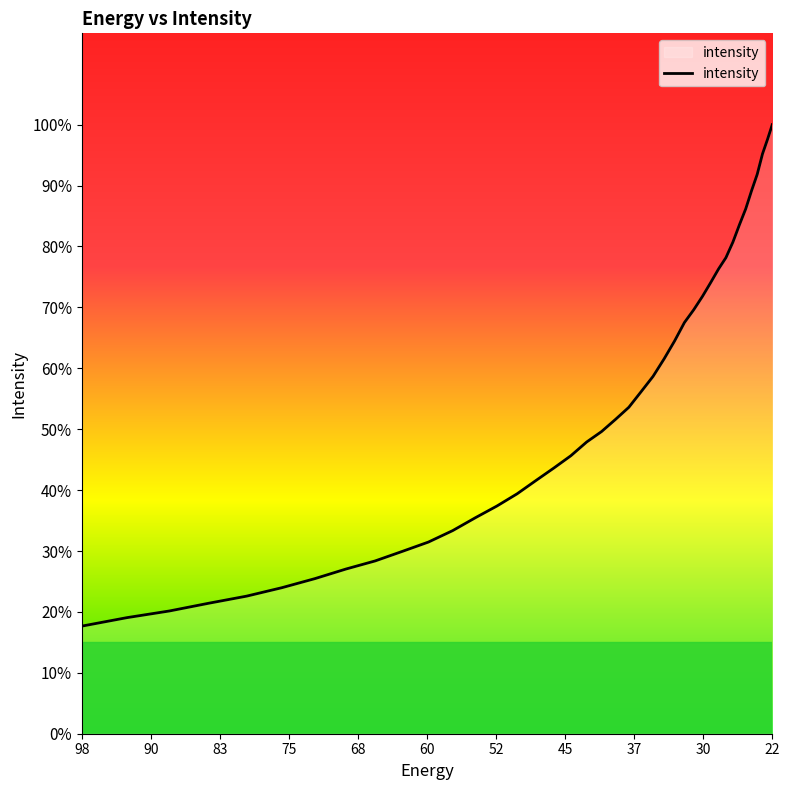

What is the label of the 10th point from the left?

90